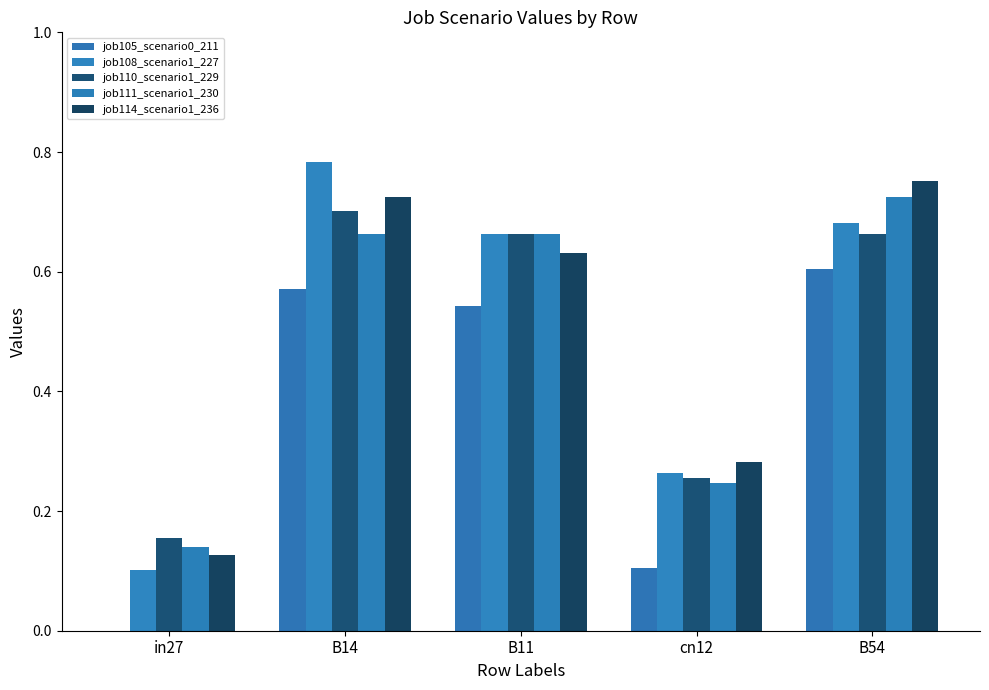

How many categories are shown in the chart?

5